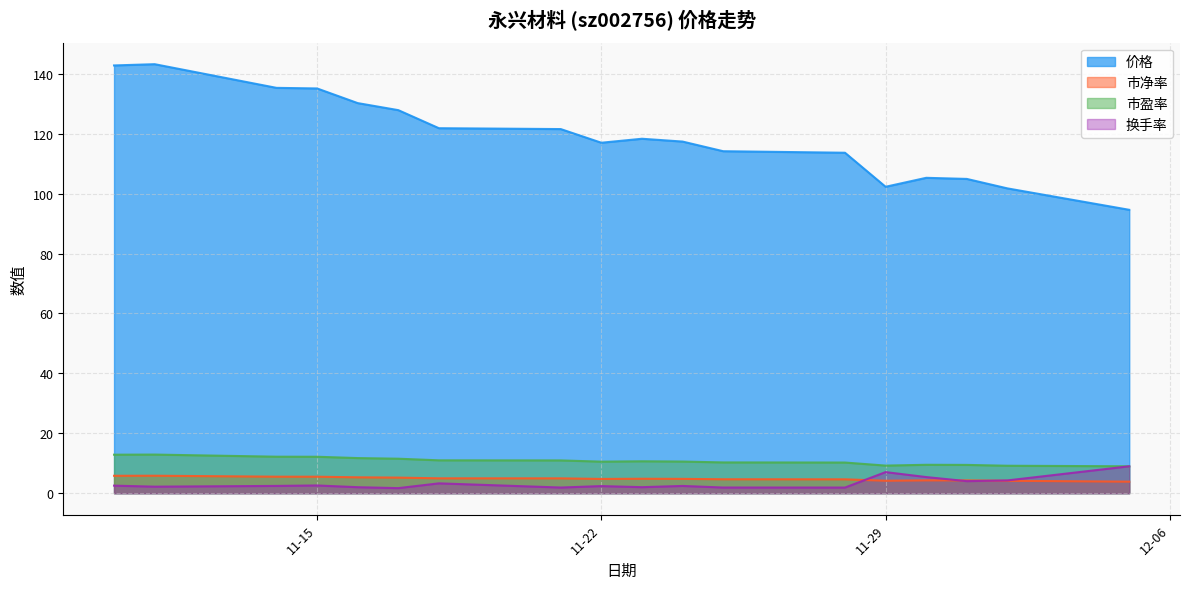

What is the sum of the 市盈率 values at 2022-11-28 and 2022-11-11?

23.1